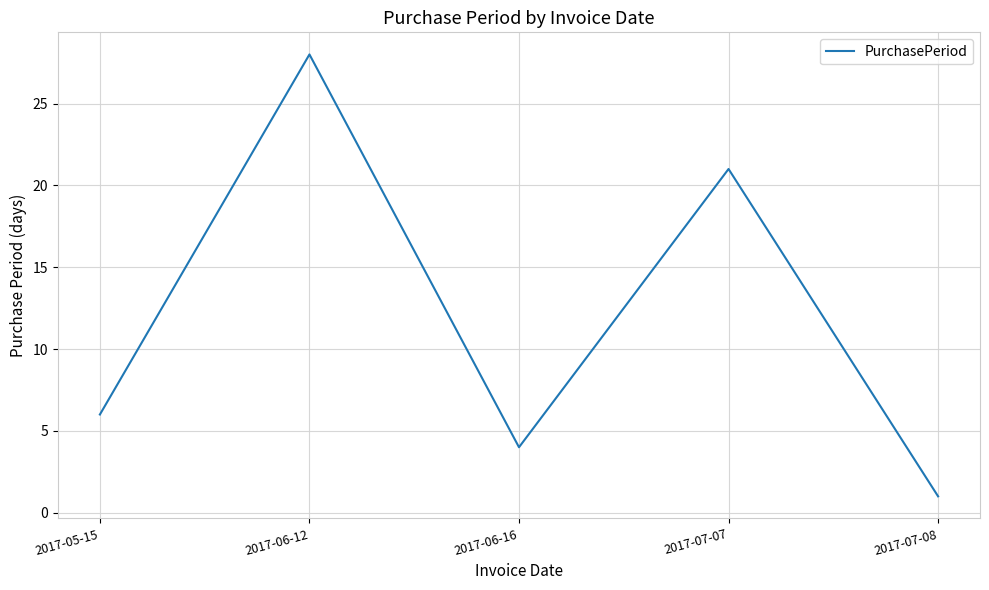

Rank the categories by value from lowest to highest.

2017-07-08, 2017-06-16, 2017-05-15, 2017-07-07, 2017-06-12